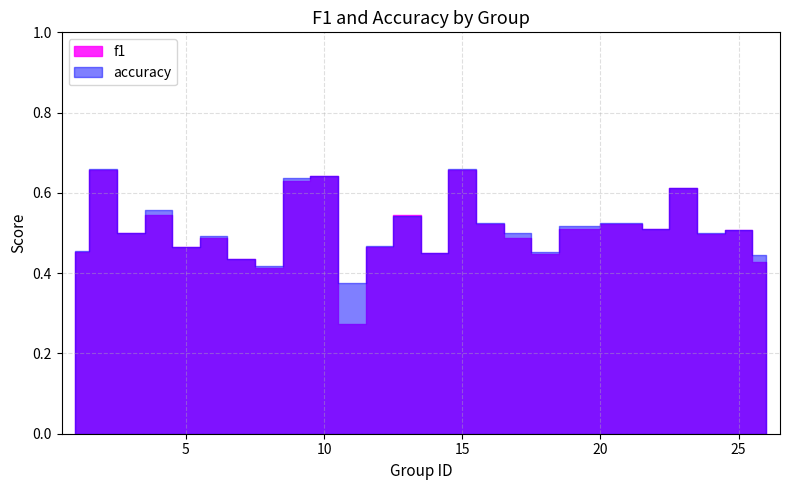

Between which two adjacent categories do f1 and accuracy first intersect?

4 and 5